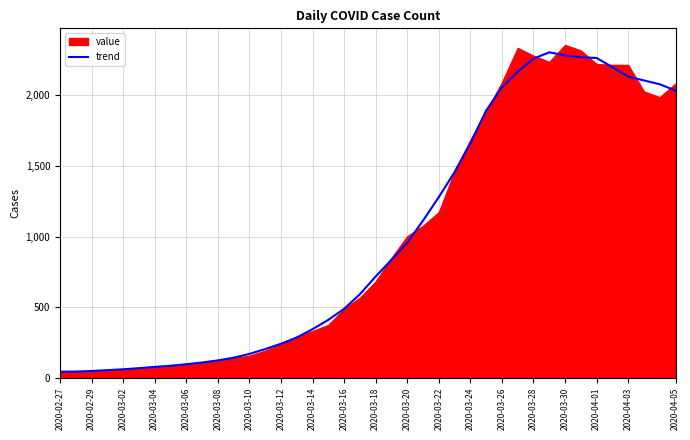

The value of trend at 2020-03-22 is 1279. True or false?

True